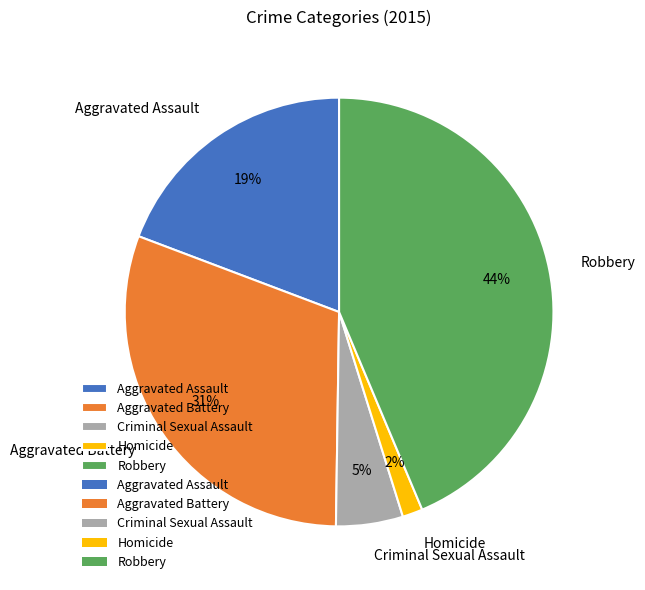

How many slices are in this pie chart?

5